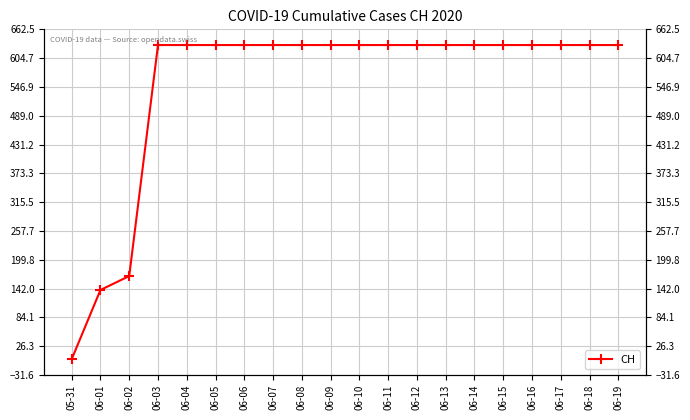

Reading left to right, list all the values displayed in this chart.

05-31=0	06-01=139	06-02=167	06-03=631	06-04=631	06-05=631	06-06=631	06-07=631	06-08=631	06-09=631	06-10=631	06-11=631	06-12=631	06-13=631	06-14=631	06-15=631	06-16=631	06-17=631	06-18=631	06-19=631